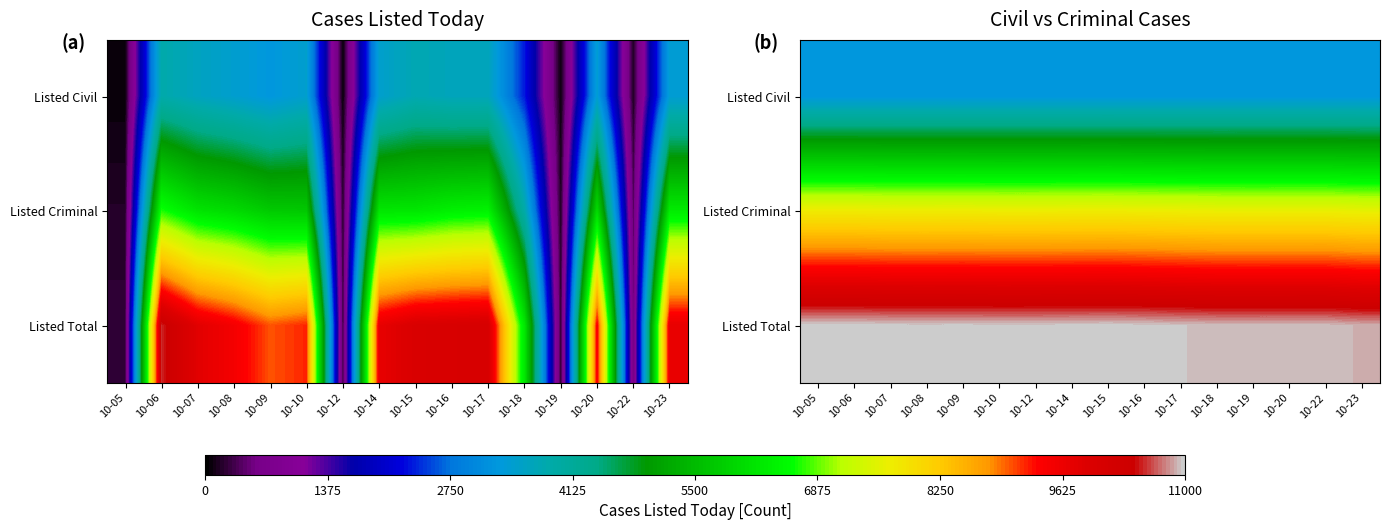

Count the number of categories in the chart.

16